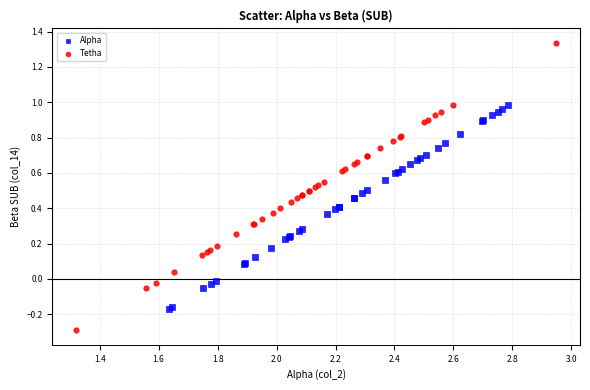

Which series contains the highest Y value?

Tetha